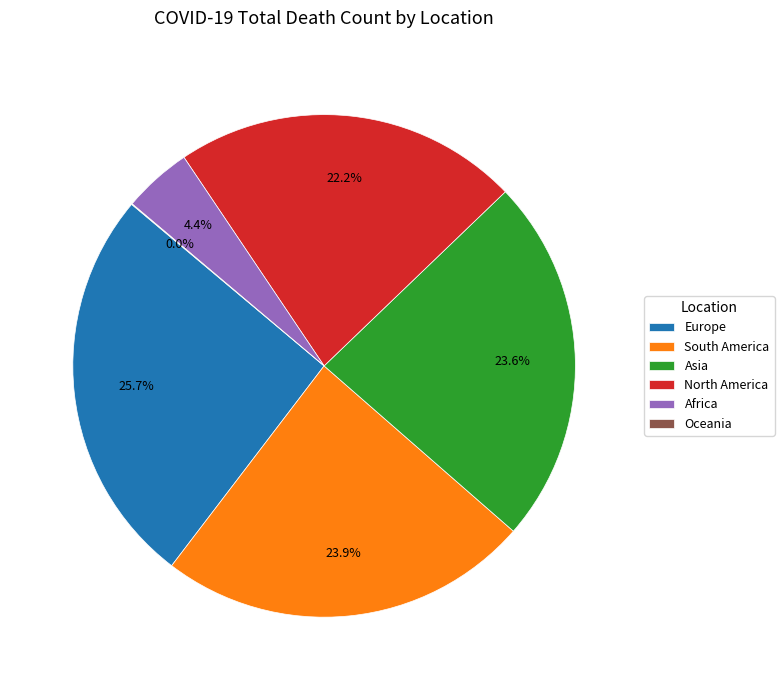

Is there a majority slice in this chart?

No